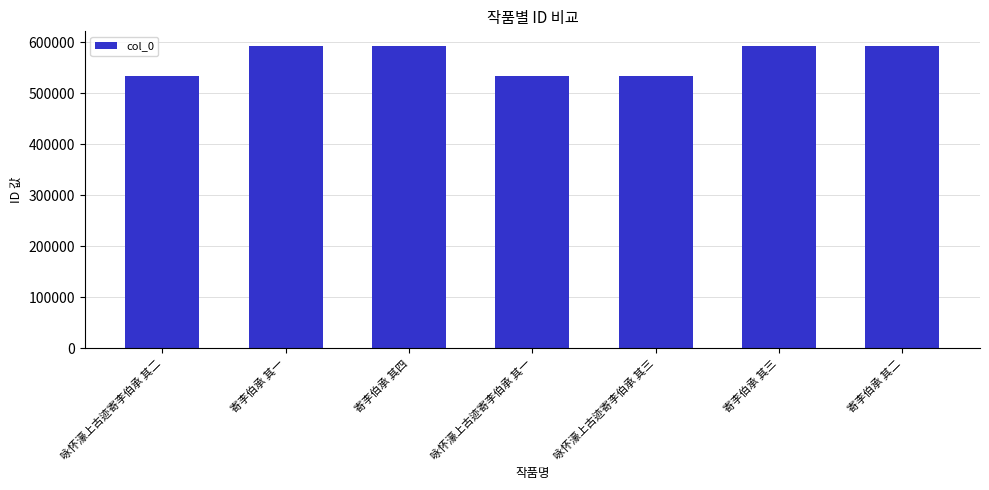

The value at 寄李伯承 其四 is 592295. True or false?

True